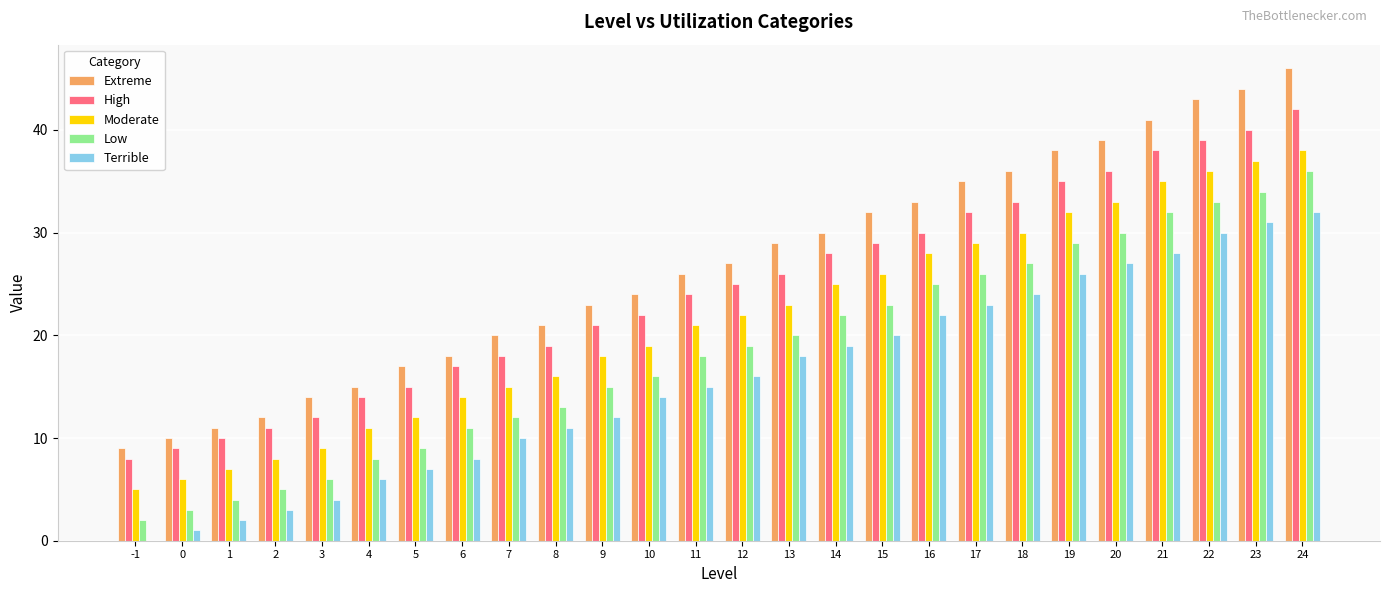

What are all the series names shown in the legend?

Extreme, High, Moderate, Low, Terrible